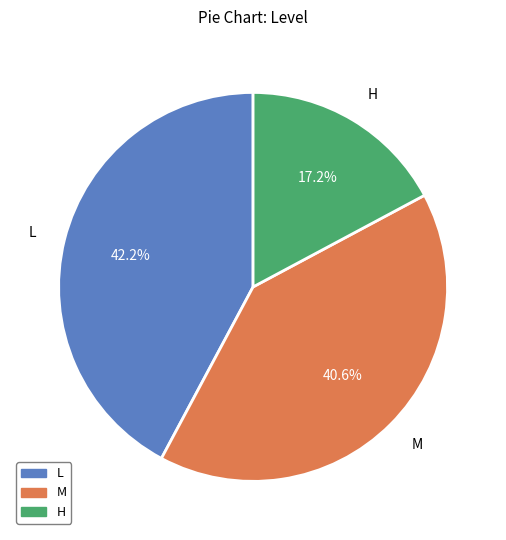

Which slice is the smallest?

H